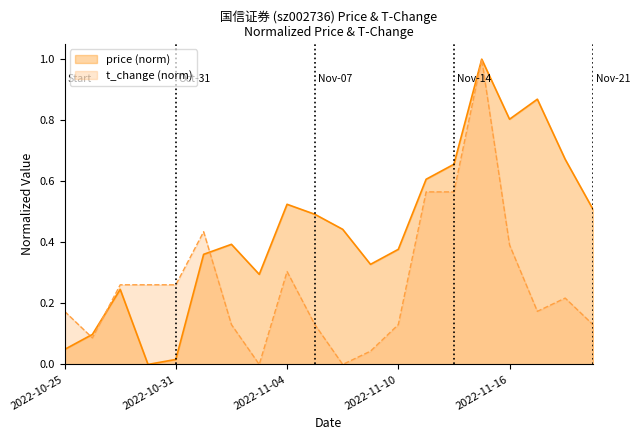

Reading right to left, extract all data points from this chart.

price: 0.5	0.7	0.9	0.8	1.0	0.7	0.6	0.4	0.3	0.4	0.5	0.5	0.3	0.4	0.4	0.0	0.0	0.2	0.1	0.0
t_change: 0.1	0.2	0.2	0.4	1.0	0.6	0.6	0.1	0.0	0.0	0.1	0.3	0.0	0.1	0.4	0.3	0.3	0.3	0.1	0.2